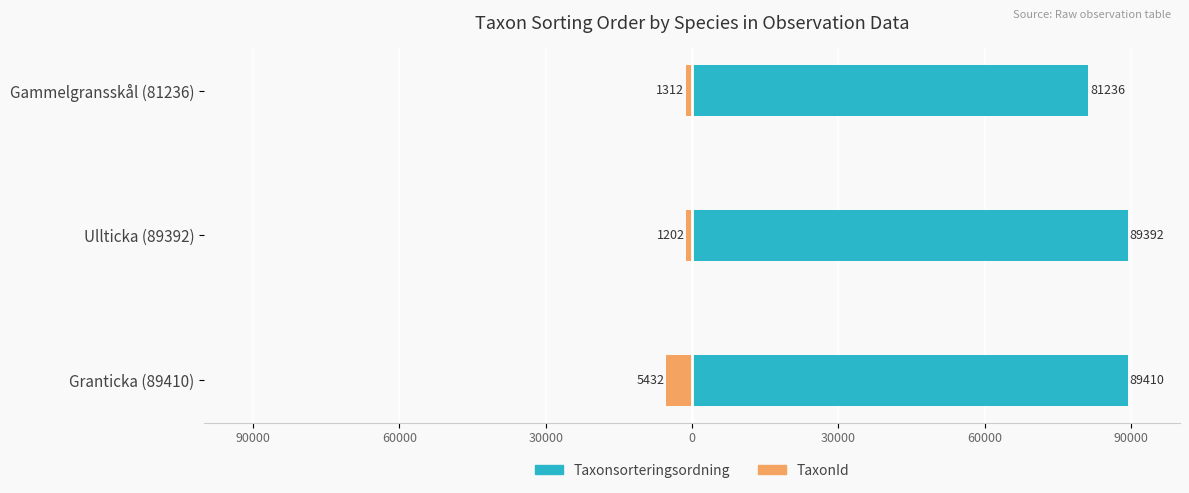

How many bars are there in total?

6